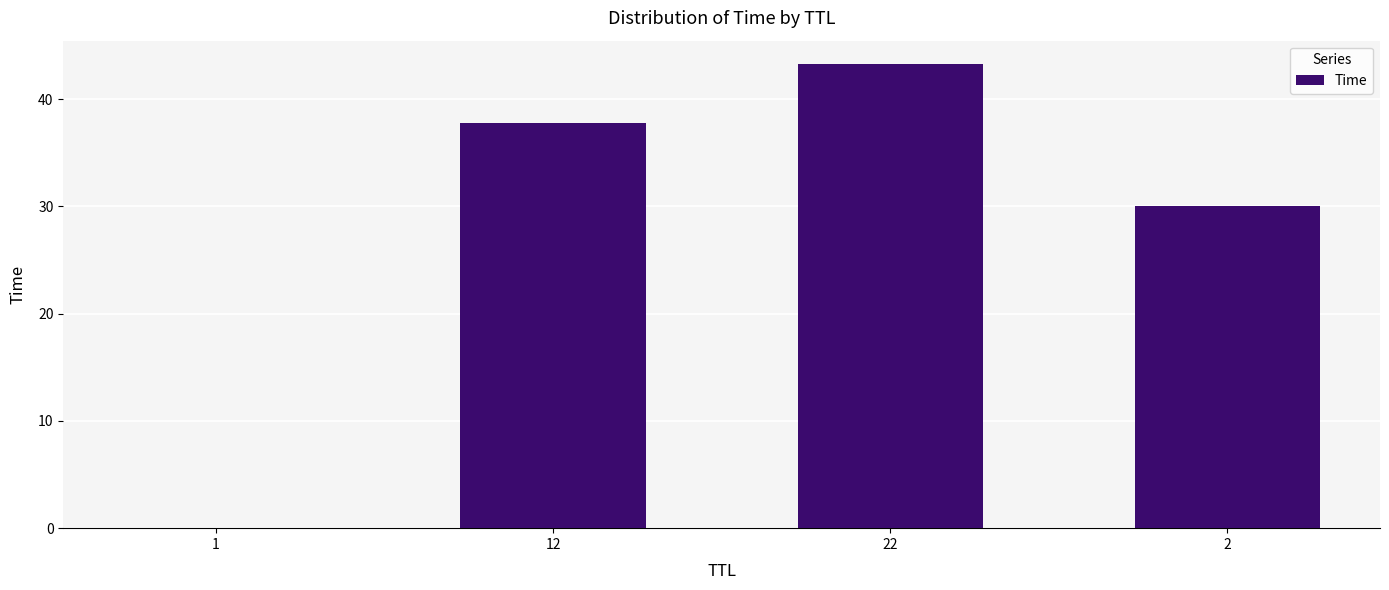

True or false: the data shows 56.2 at 12.

False